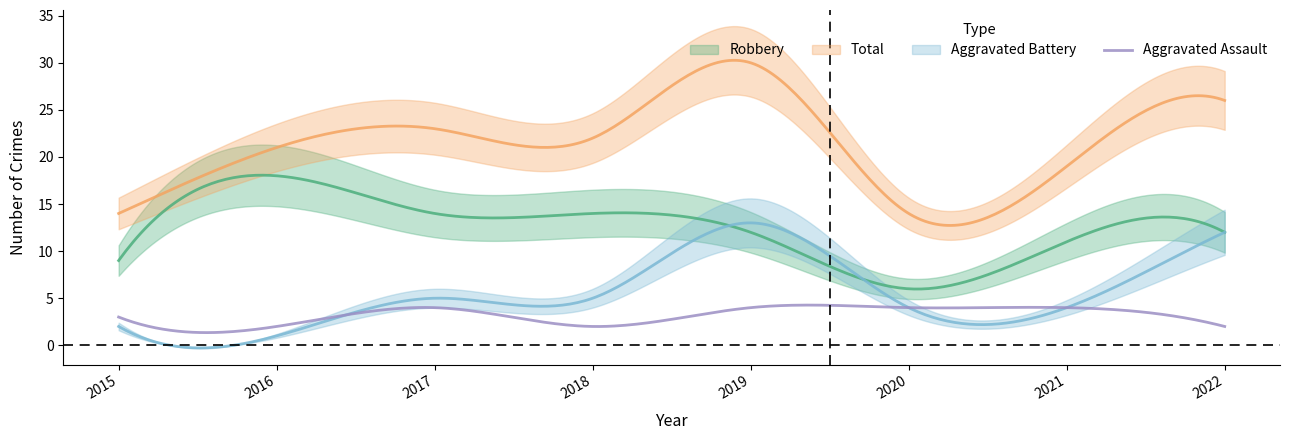

How many intersections are there between Robbery and Aggravated Battery?

2